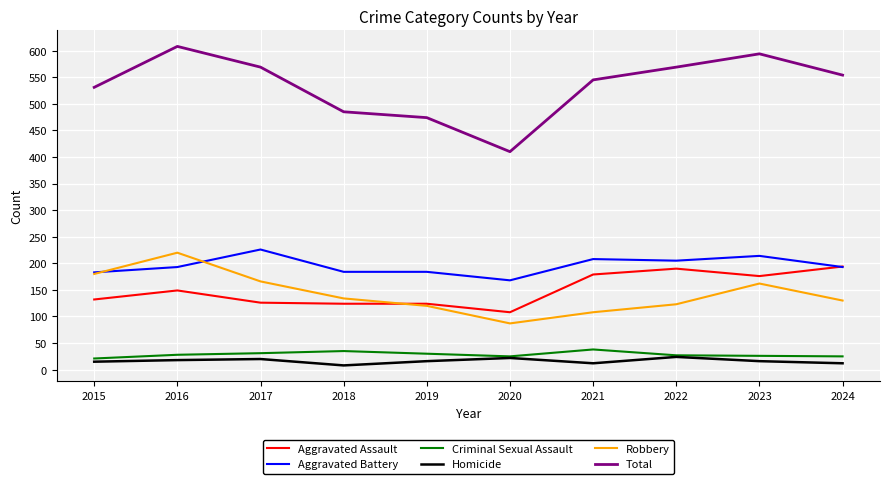

At which label is Aggravated Assault closest to 151?

2016